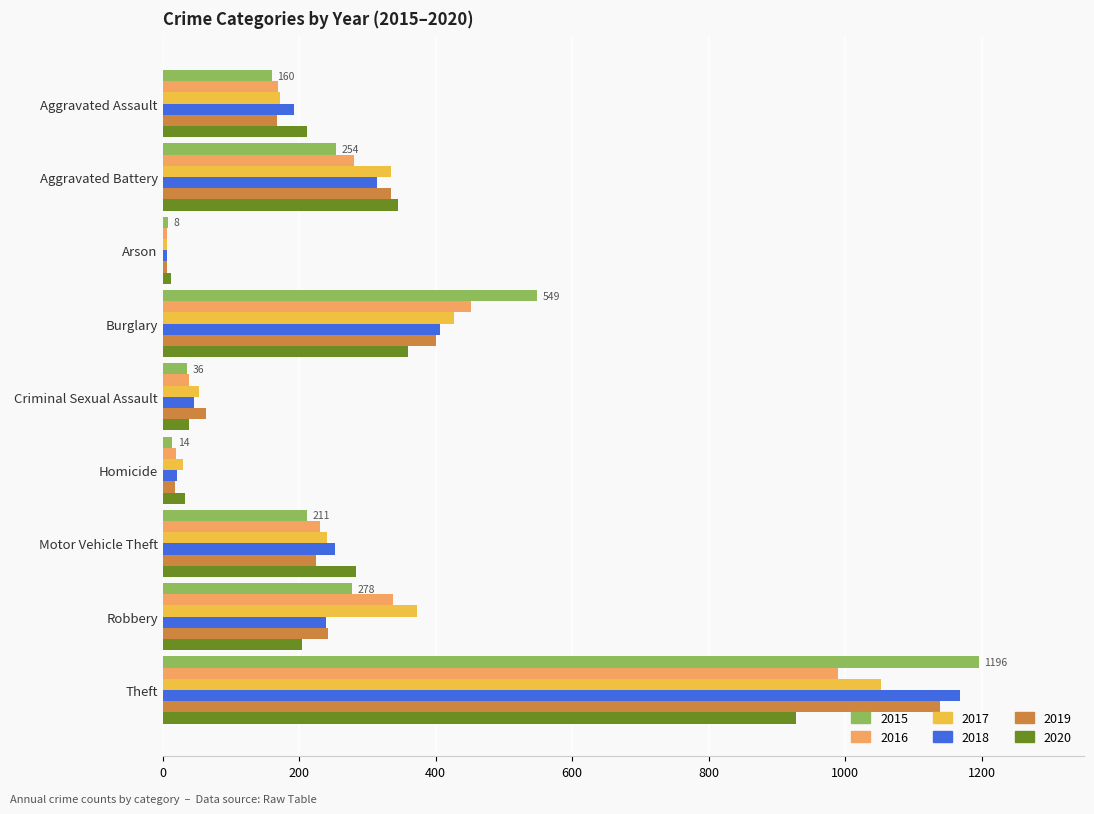

The 2018 series shows 292 at Aggravated Assault. True or false?

False